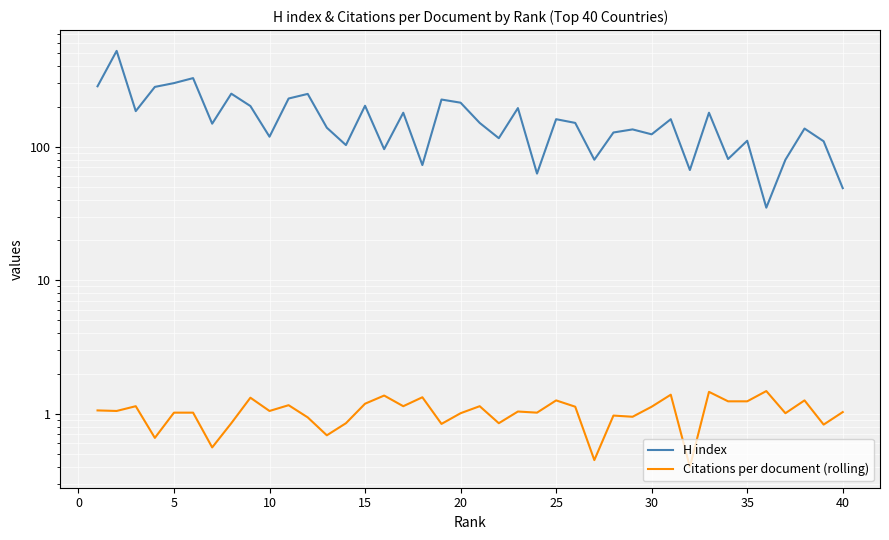

Which series has the largest total across all categories?

H index